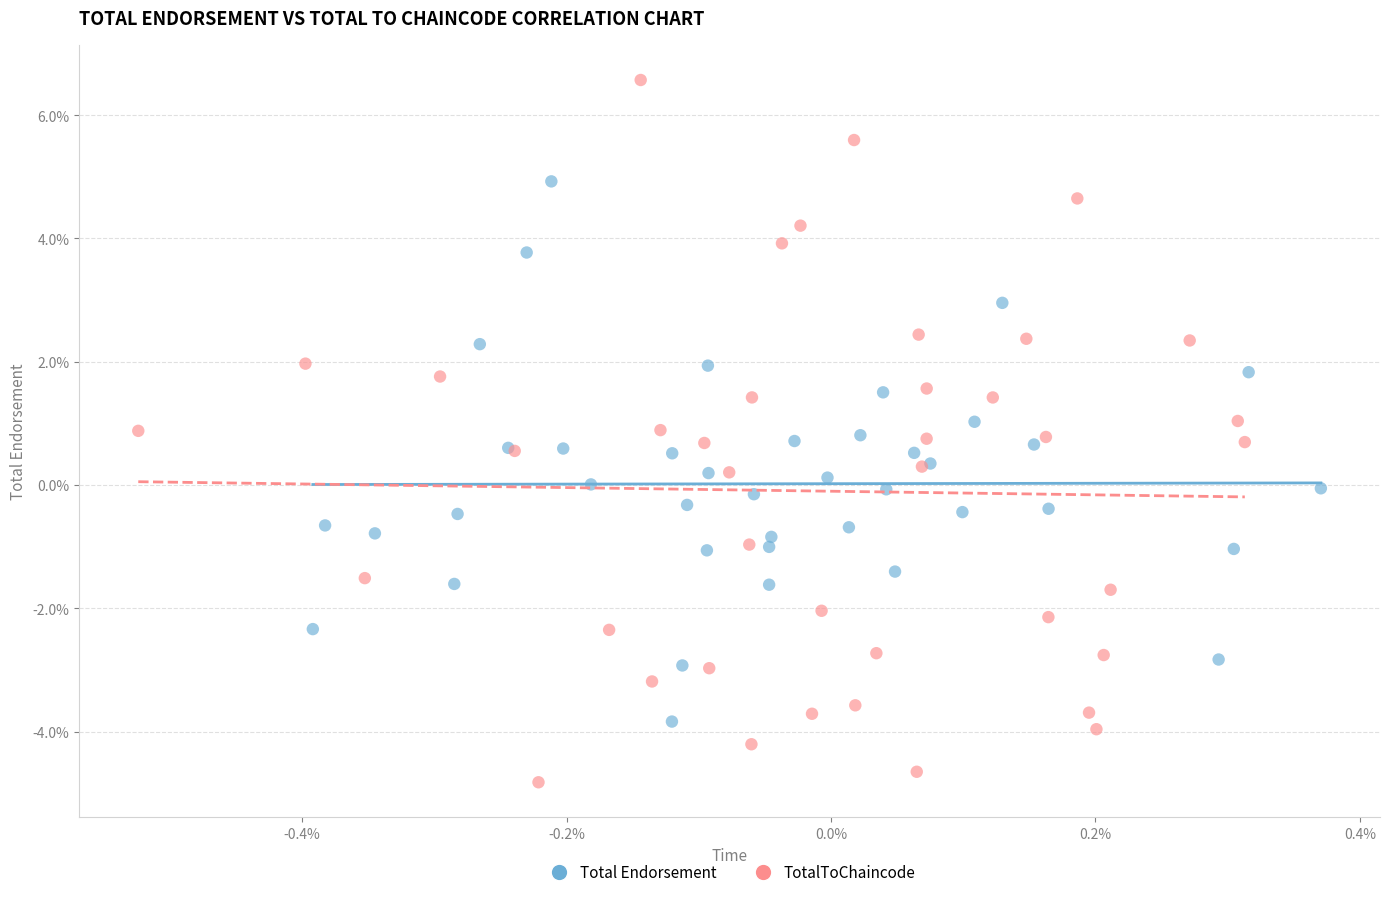

Which series has the largest Y range (max minus min)?

TotalToChaincode